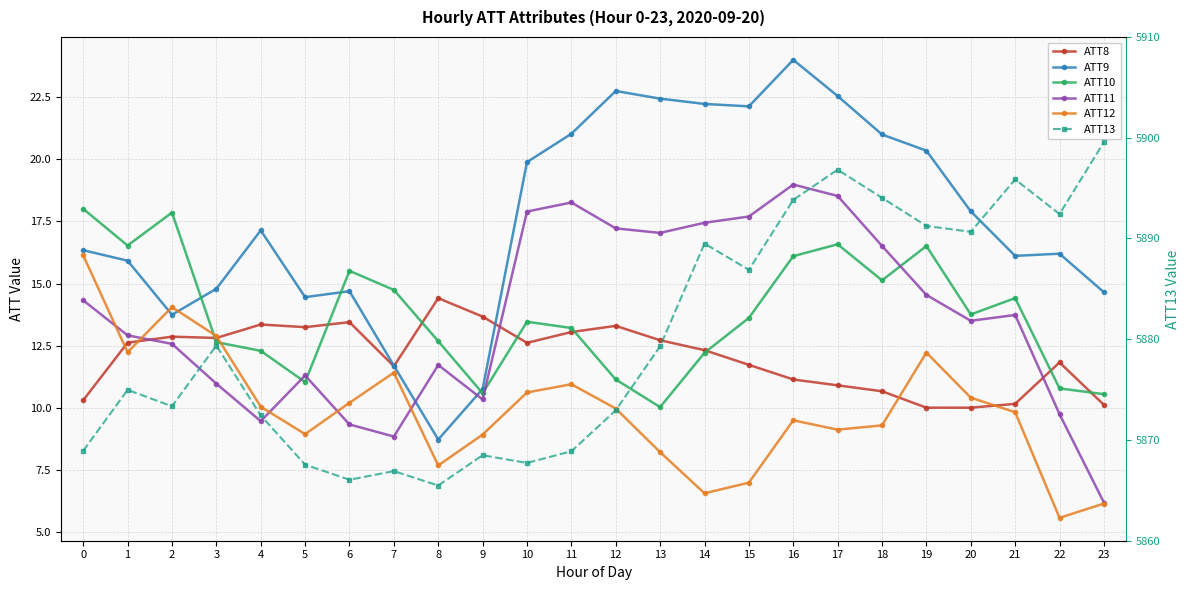

Which series ends up on top after the final intersection of ATT10 and ATT12?

ATT10